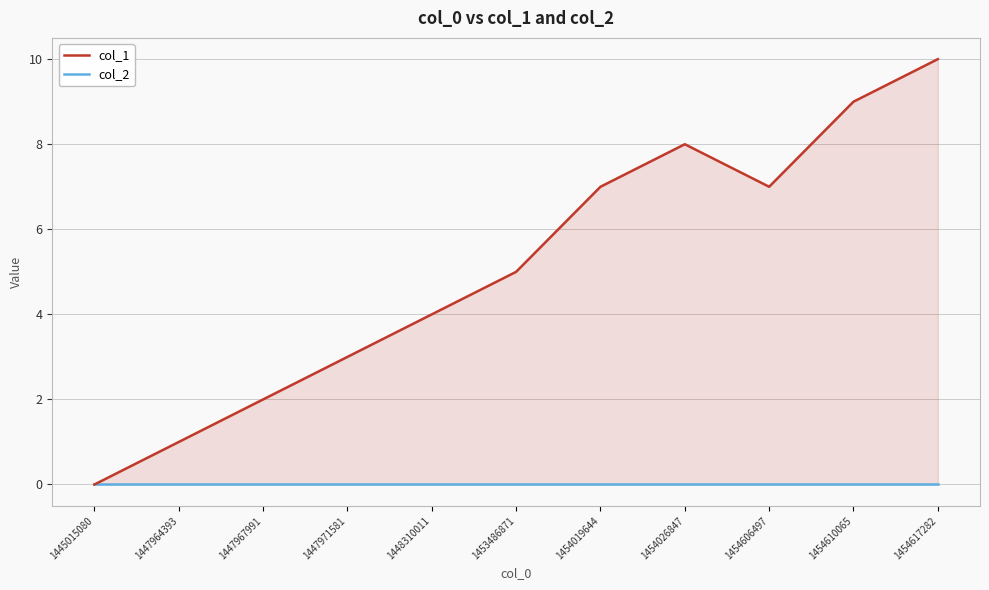

List the series in order of their peak value, lowest first.

col_2, col_1